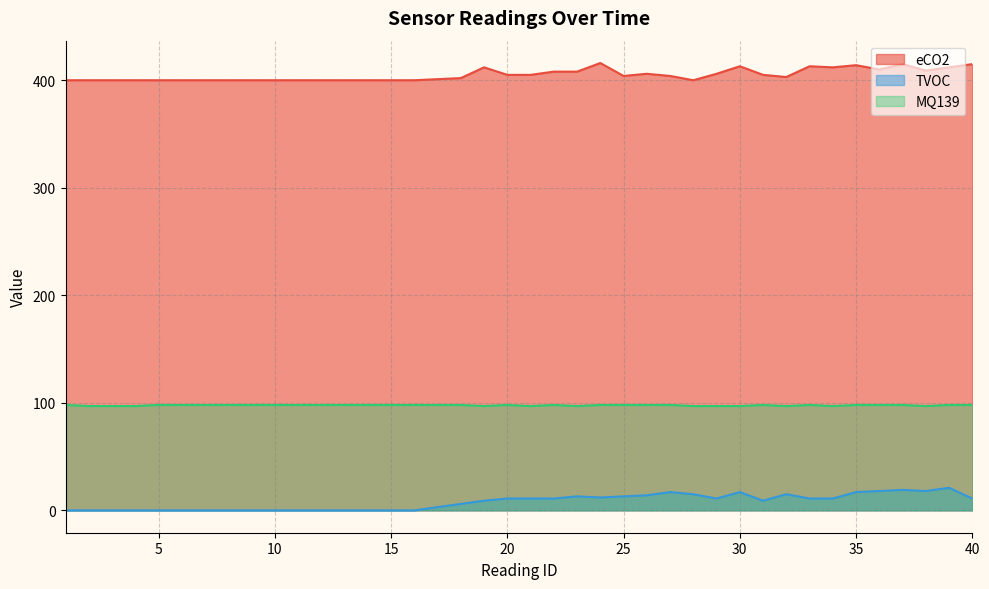

How many values in TVOC are above zero?

24